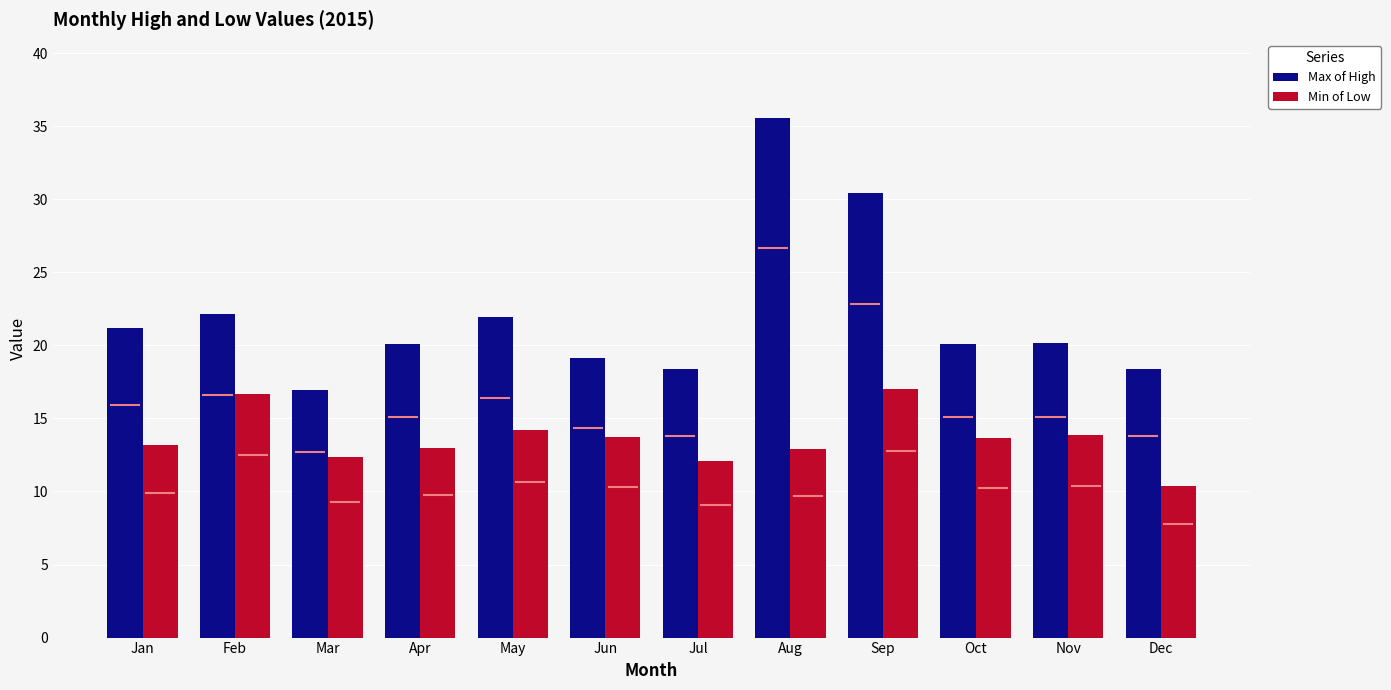

Where does the Max of High series first go above 20?

Jan